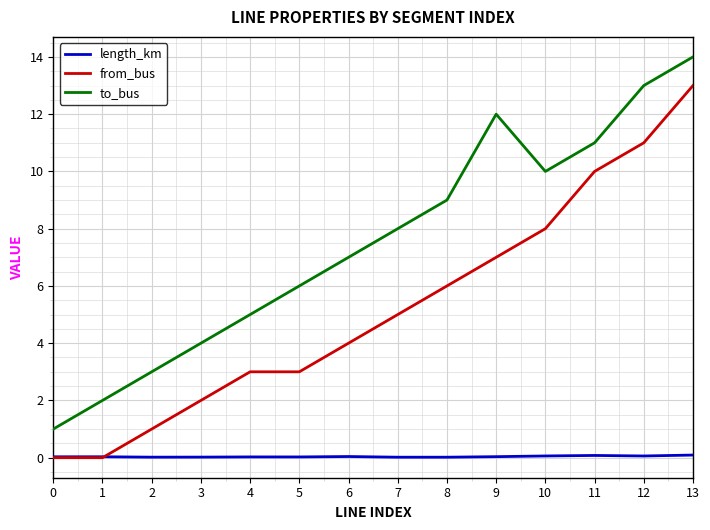

True or false: to_bus and from_bus intersect in this chart.

False